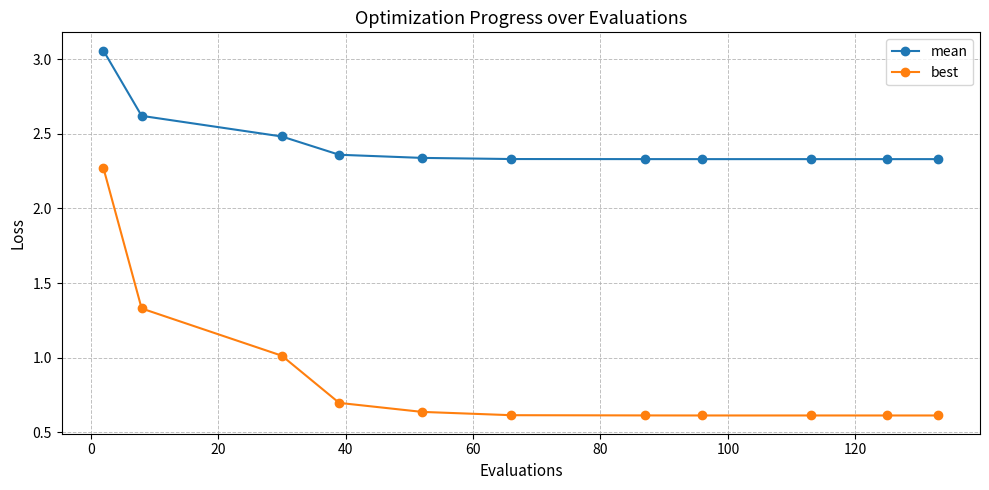

What is the difference between the maximum and minimum values in the mean series?

0.7